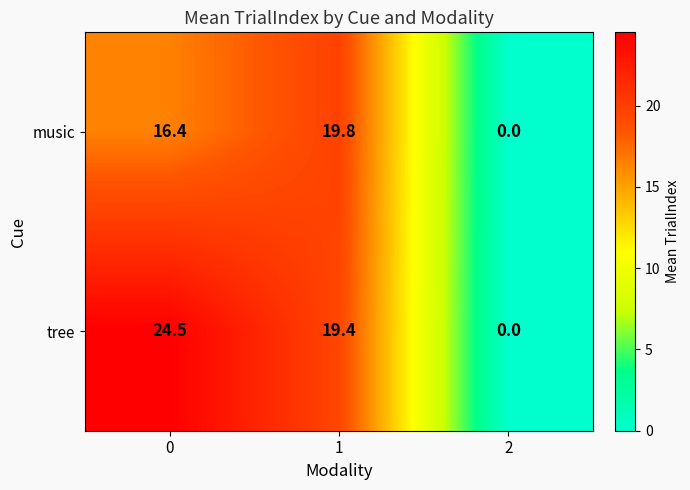

The value of tree at 2 is 0.0. True or false?

True